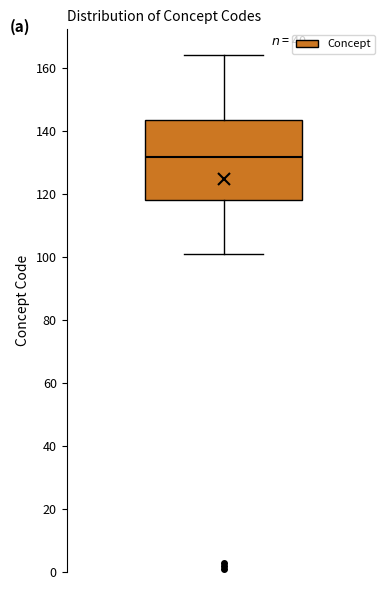

Where does the lower whisker of the box end on the y-axis? The values are not printed on the chart, so give them approximately, as read against the axis.

102